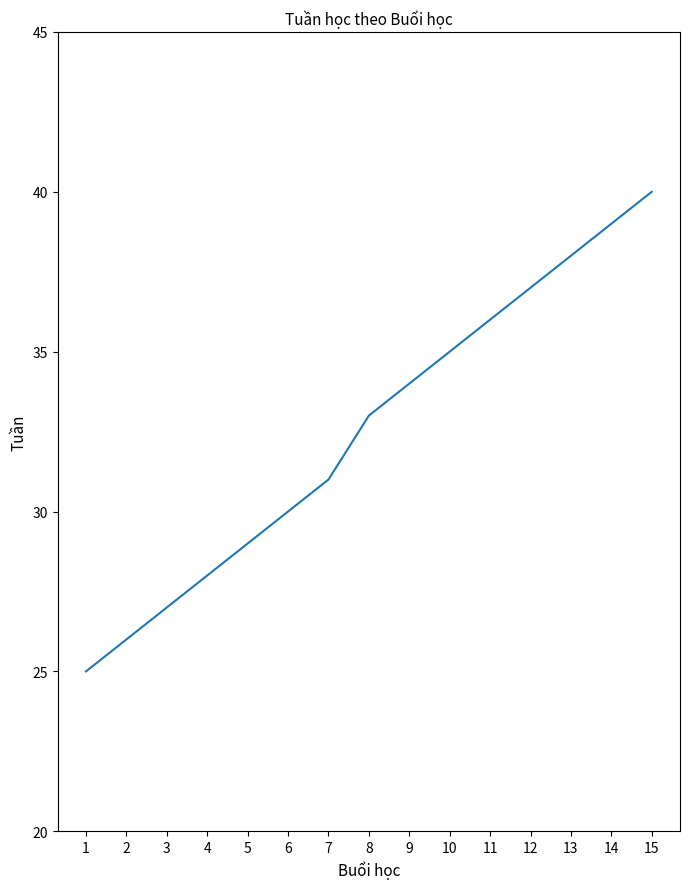

How many distinct data groups are displayed?

1